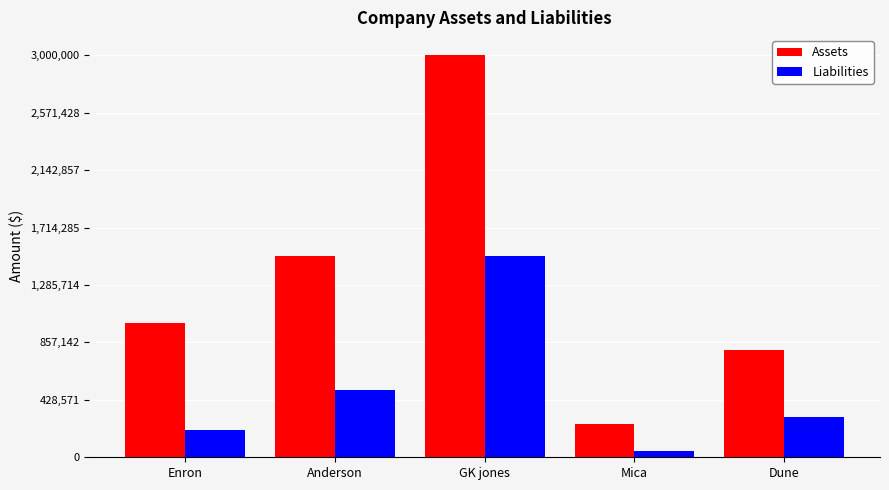

What is the difference between the Assets values at GK jones and Dune?

2200000